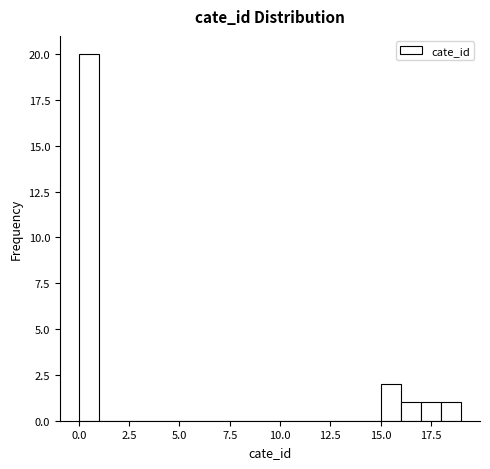

Read against the x-axis, roughly where is the centre of the tallest bar?

0.5